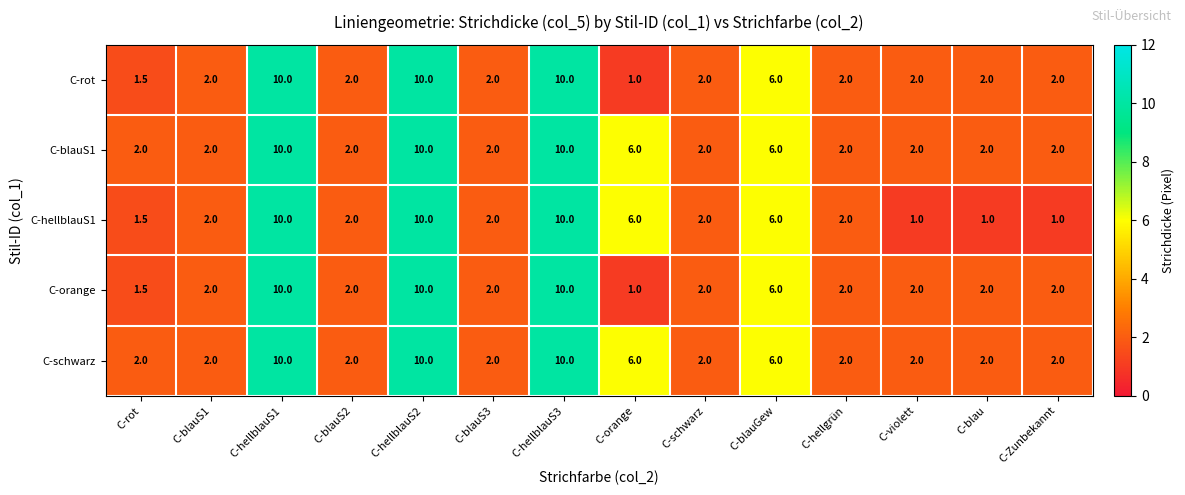

What is the minimum value shown in the chart?

1.0